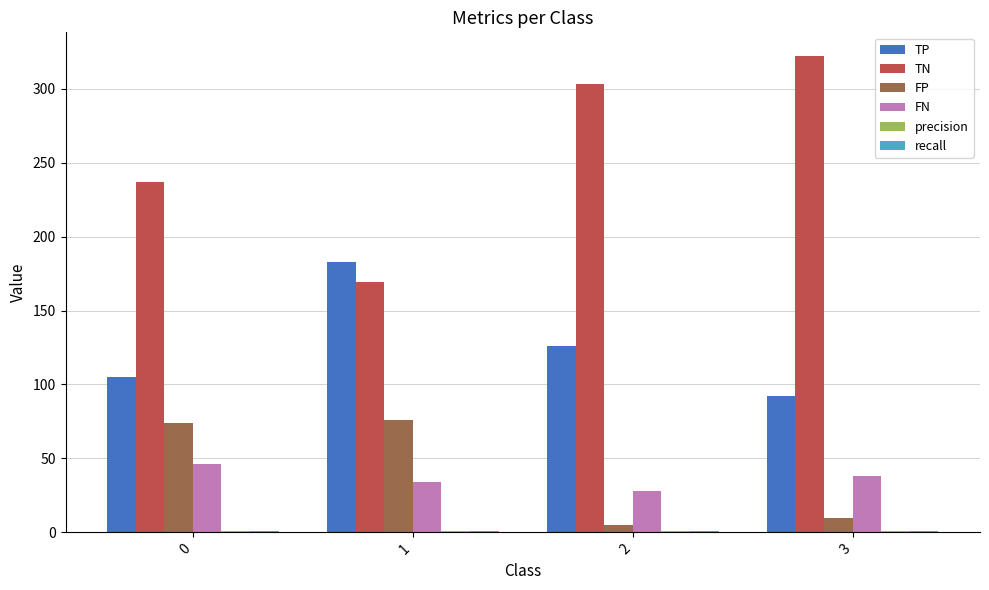

What is the spread (max minus min) of values at 3?

321.3